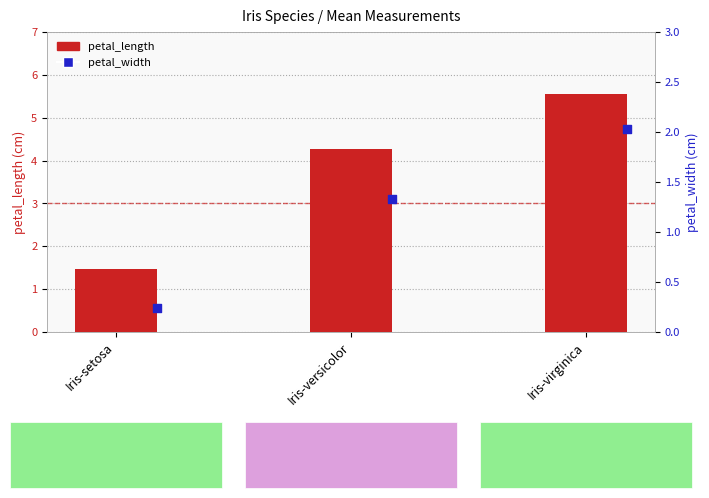

Which series contains the lowest Y value?

petal_width